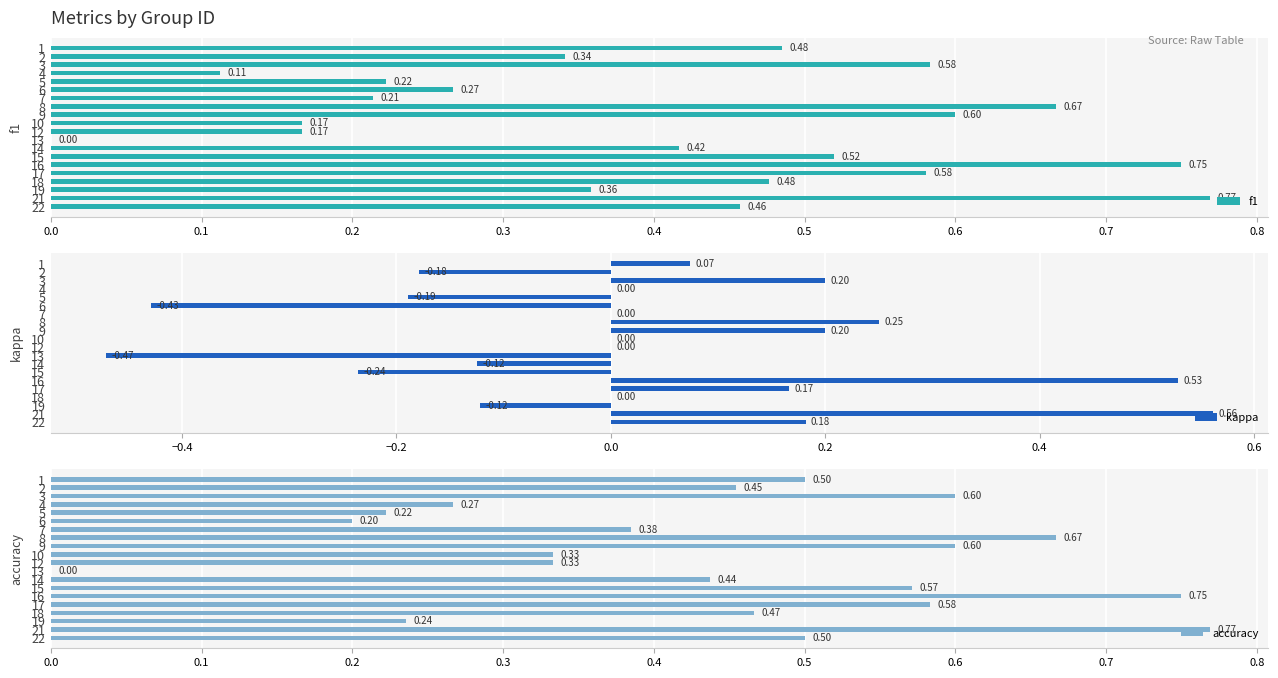

At how many categories does at least one series exceed 0?

19